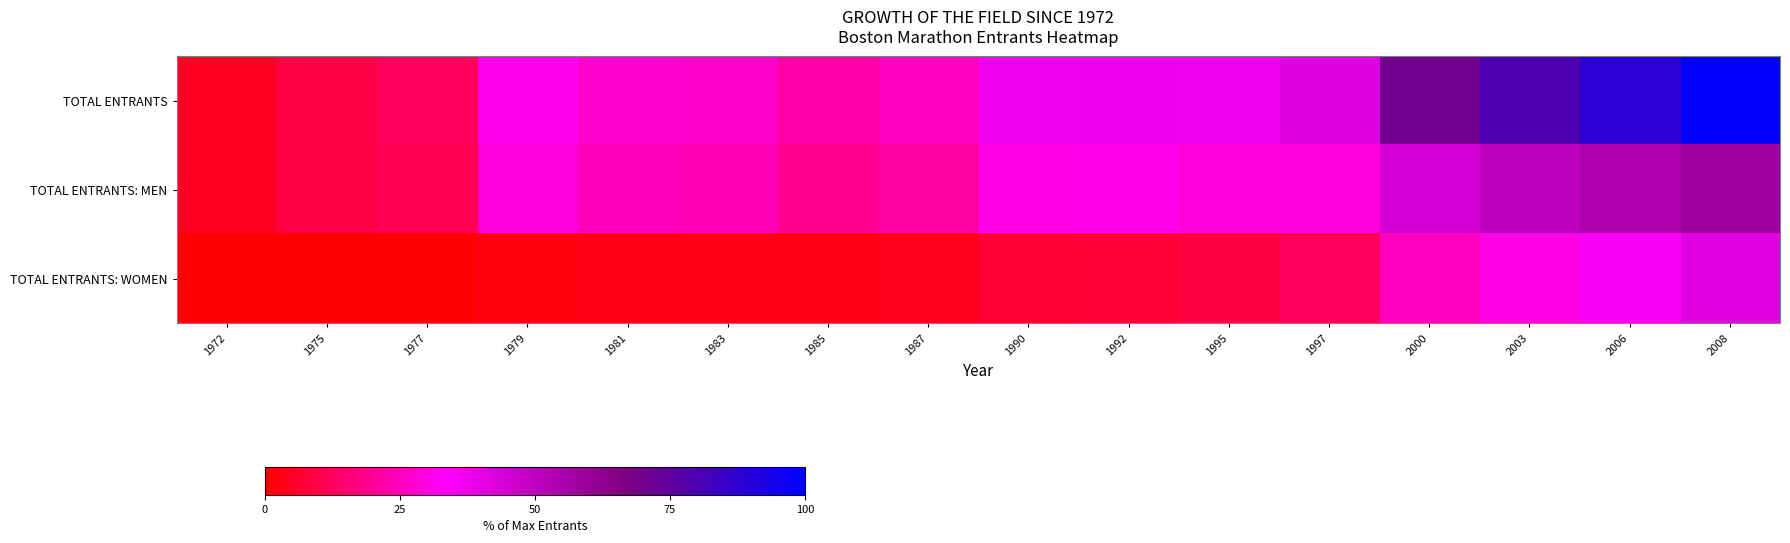

How many series are shown in this chart?

3